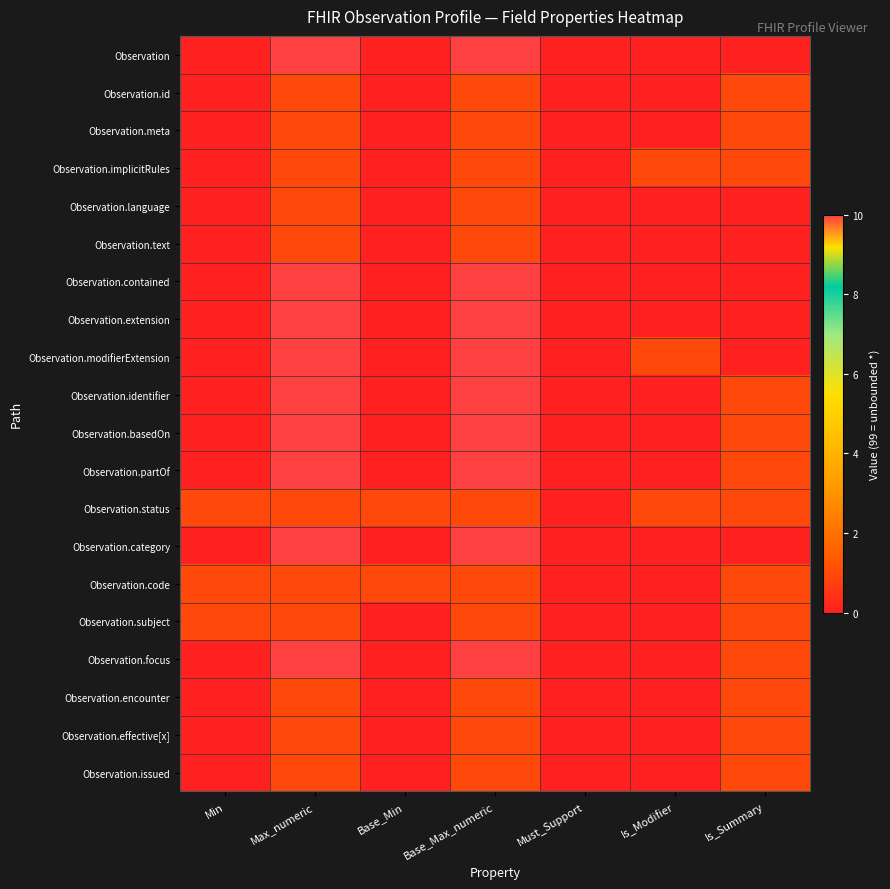

Rank the series at Is_Summary from lowest to highest value.

Observation, Observation.language, Observation.text, Observation.contained, Observation.extension, Observation.modifierExtension, Observation.category, Observation.id, Observation.meta, Observation.implicitRules, Observation.identifier, Observation.basedOn, Observation.partOf, Observation.status, Observation.code, Observation.subject, Observation.focus, Observation.encounter, Observation.effective[x], Observation.issued